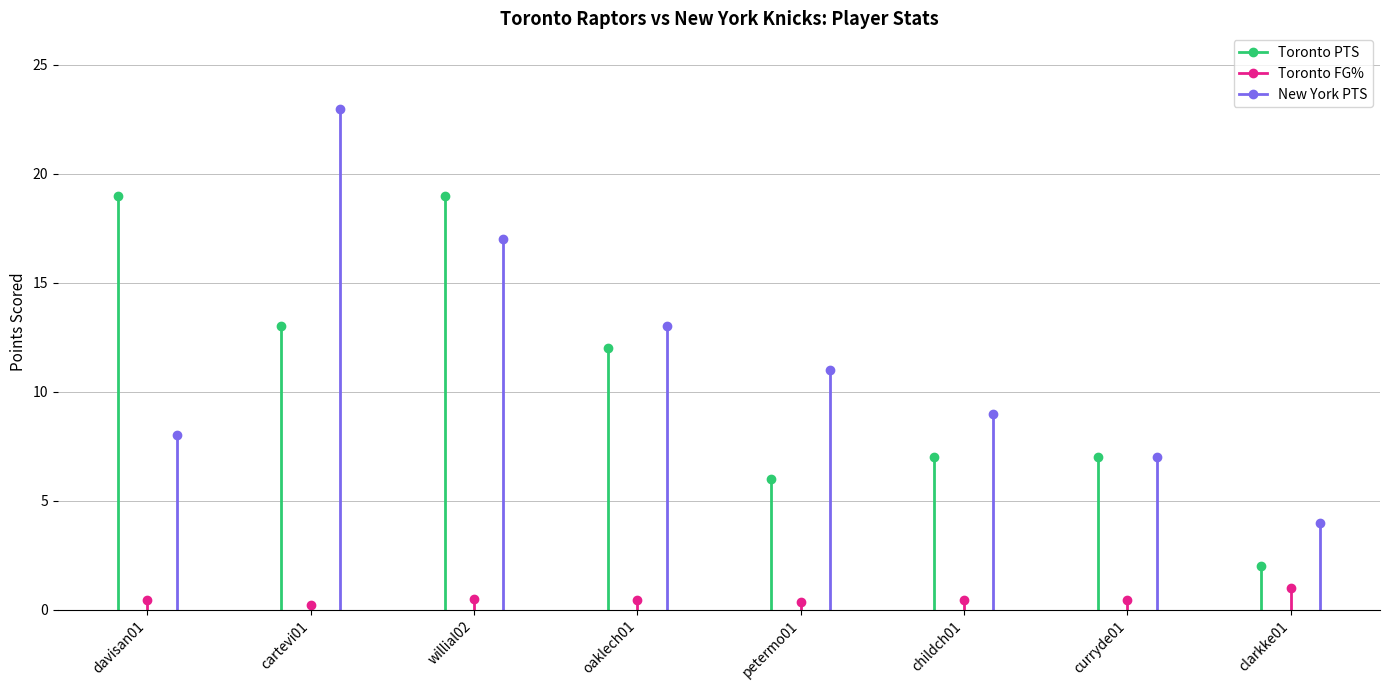

Which category has the highest value in the Toronto FG% series?

clarkke01